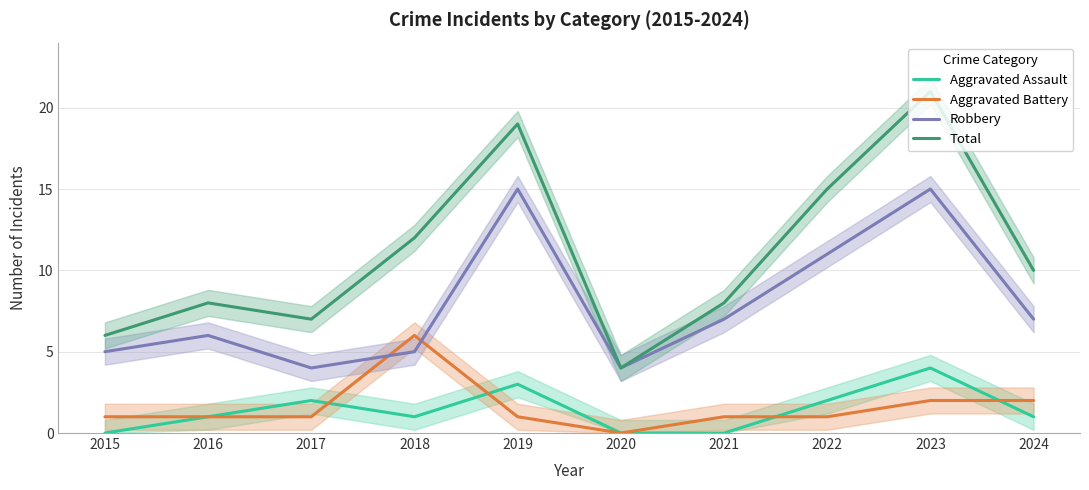

What is the total value across all series at 2024?

20